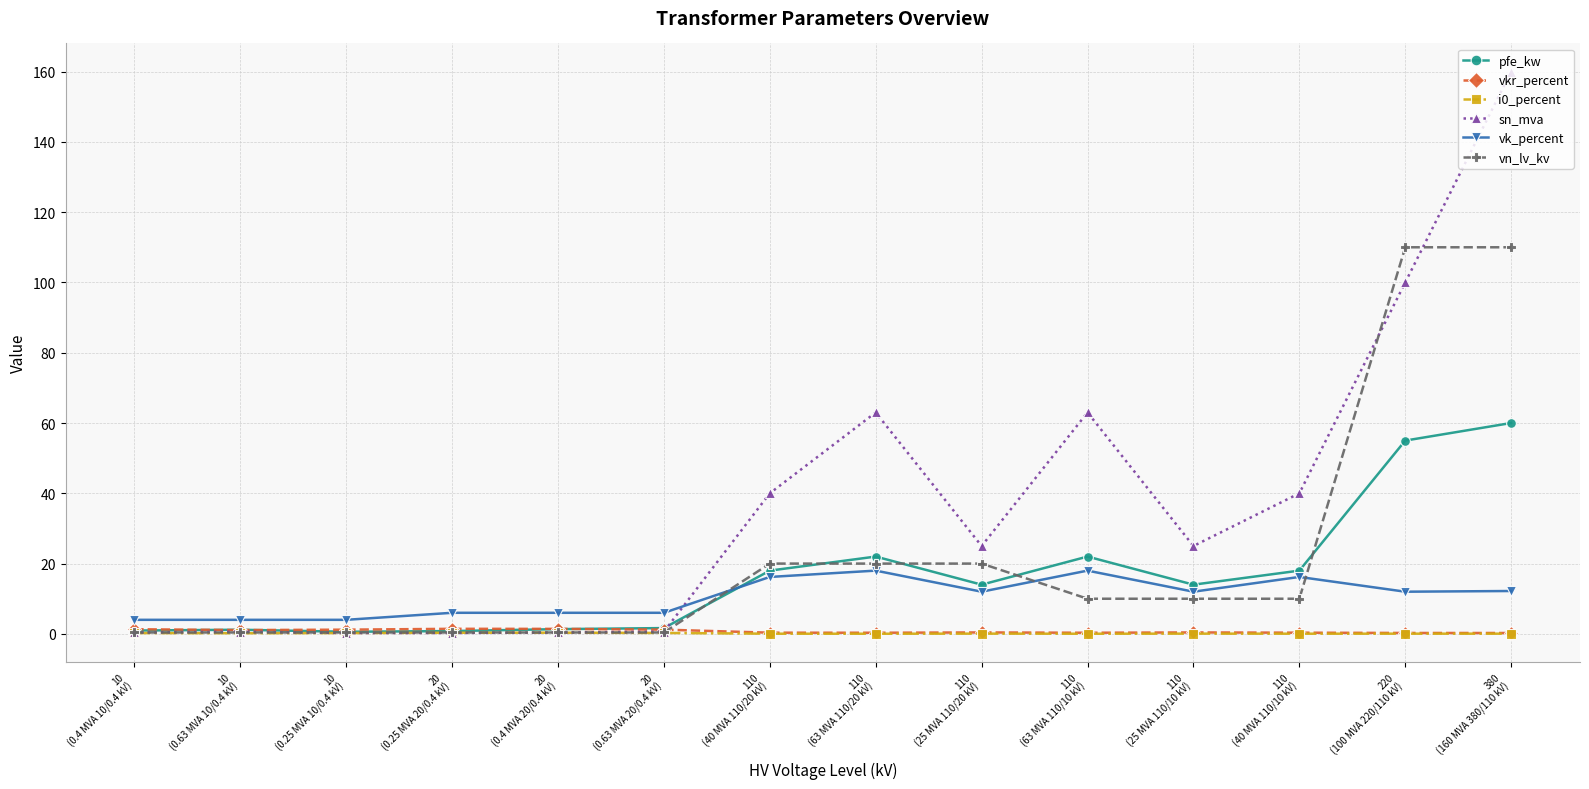

What is the spread (max minus min) of values at 110
(25 MVA 110/20 kV)?

24.9